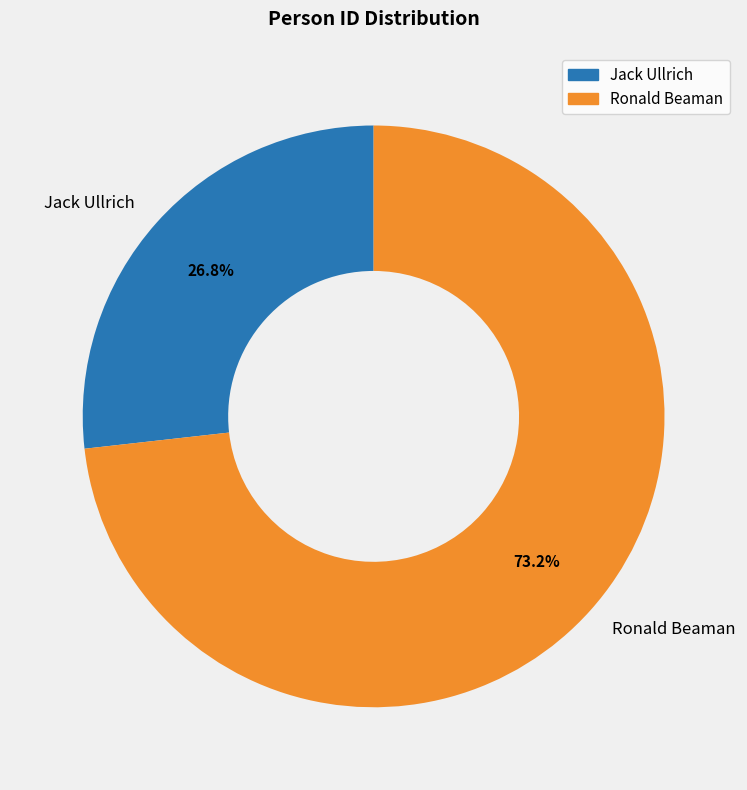

Which has a higher value, Ronald Beaman or Jack Ullrich?

Ronald Beaman